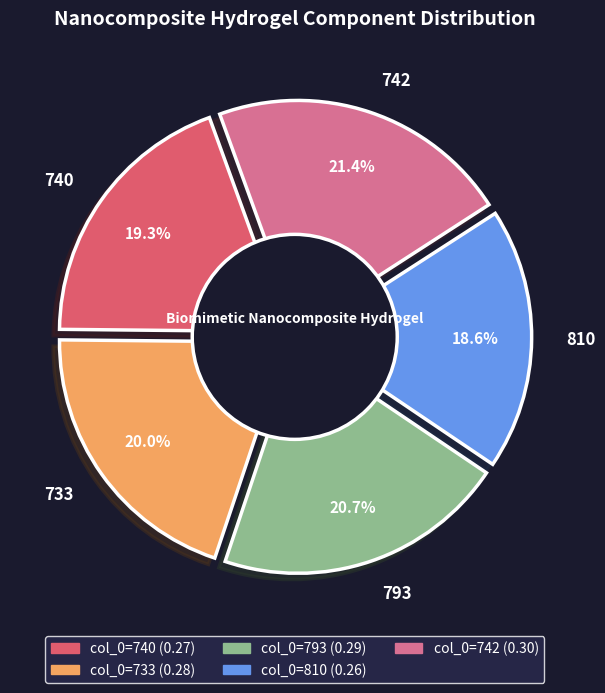

Combined, do 742 and 733 account for over 50%?

No